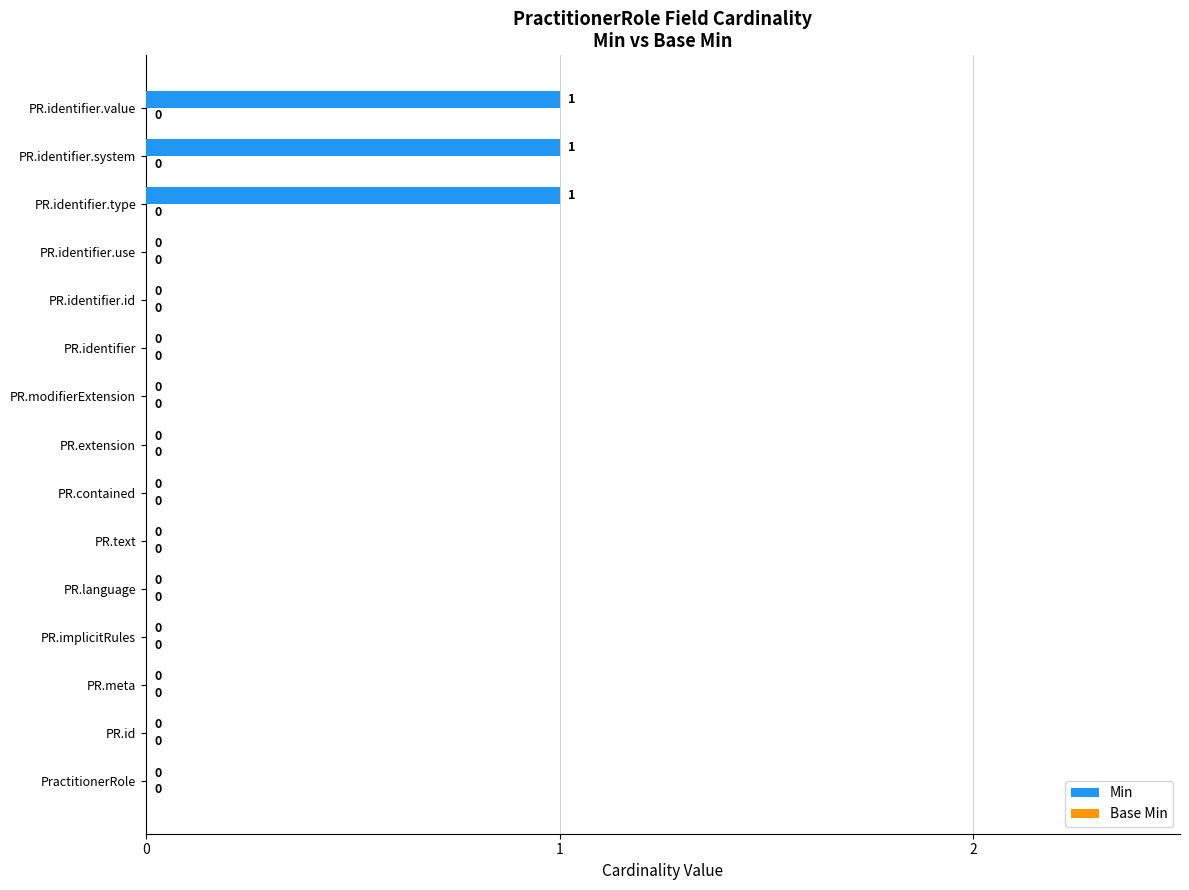

How many values are between 0 and 1?

15